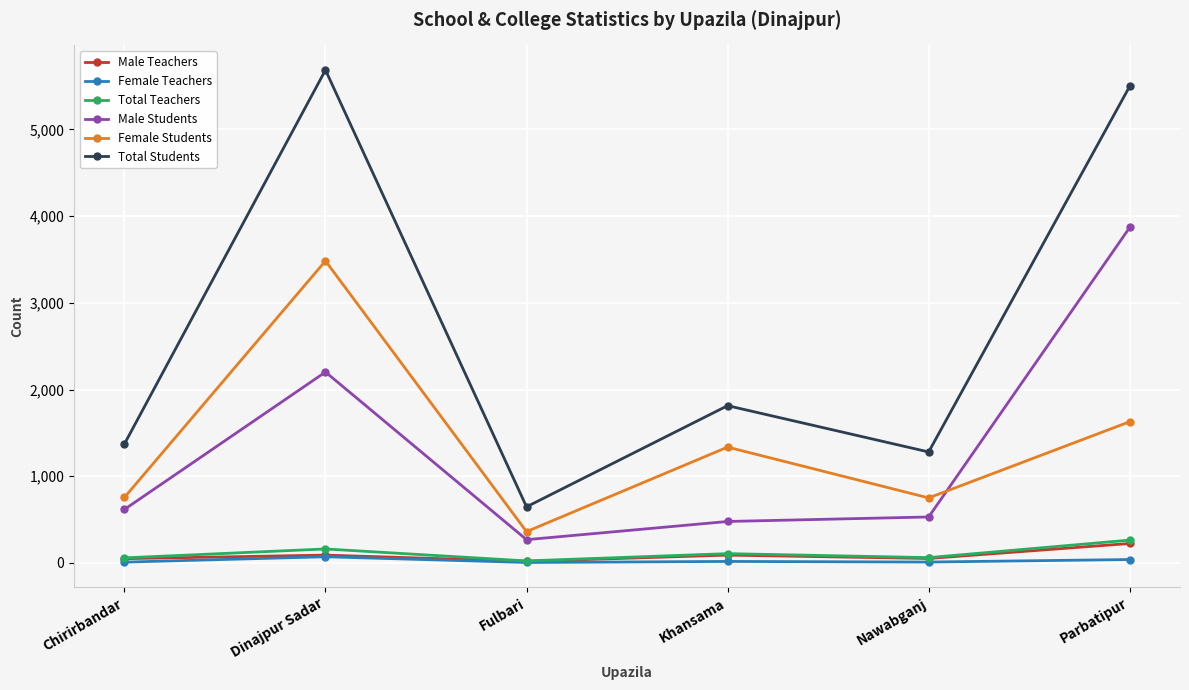

How many lines are shown in the chart?

6